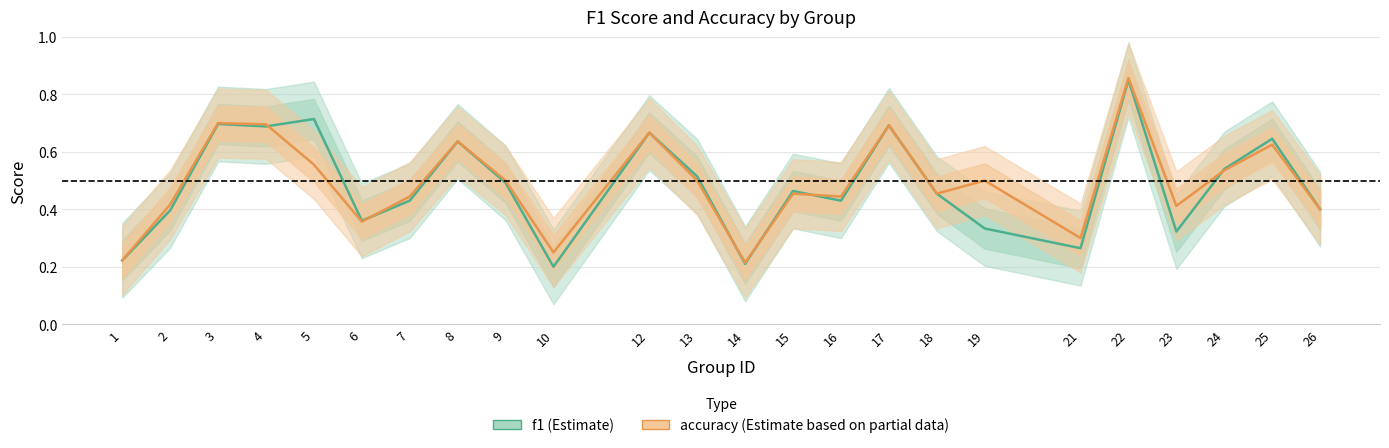

True or false: f1 has a value of 0.5 at 22.

False